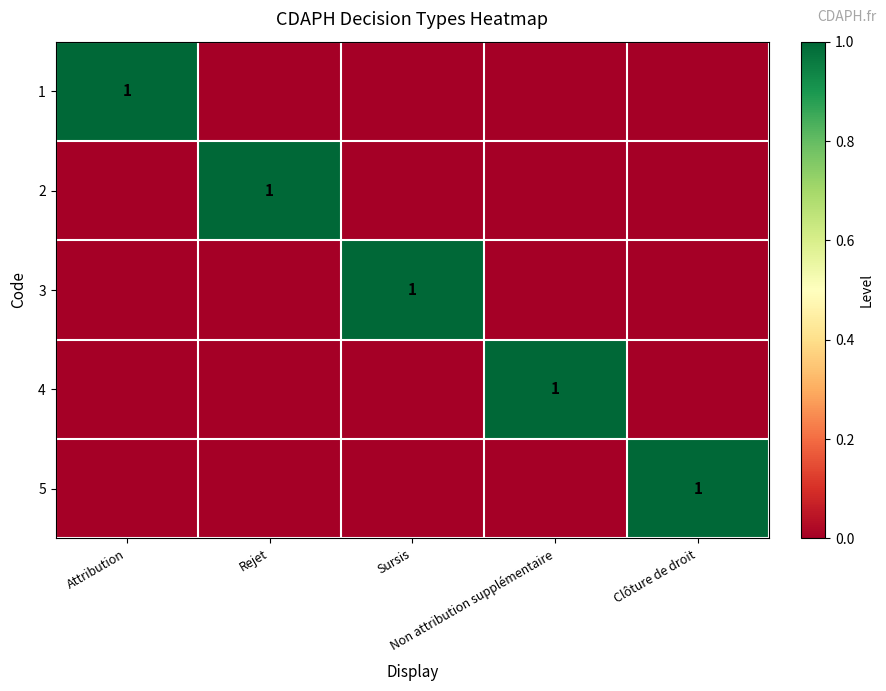

List the labels in order of 5 value, largest first.

Clôture de droit, Attribution, Rejet, Sursis, Non attribution supplémentaire